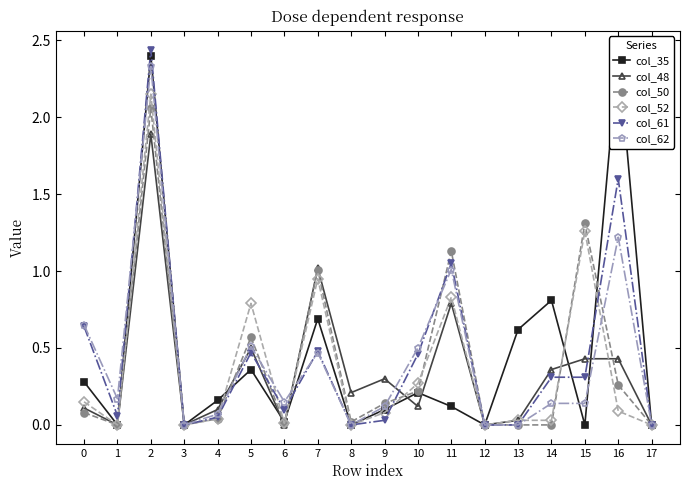

How many times do col_61 and col_35 cross each other?

5